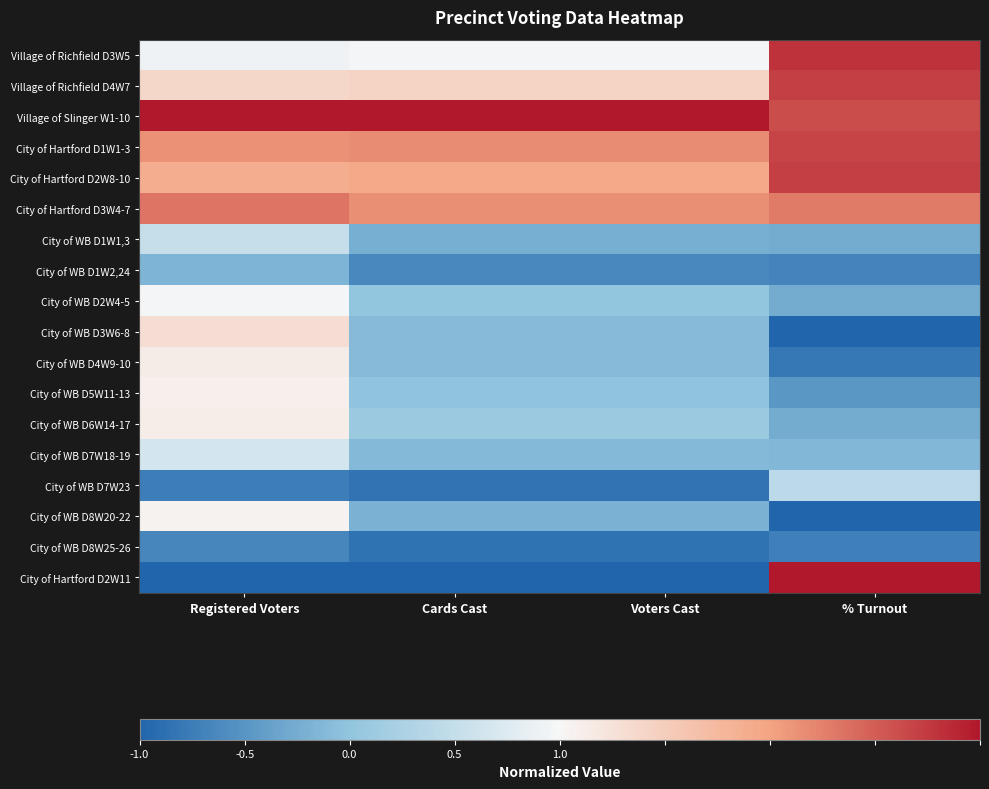

How many data points does each series have?

4